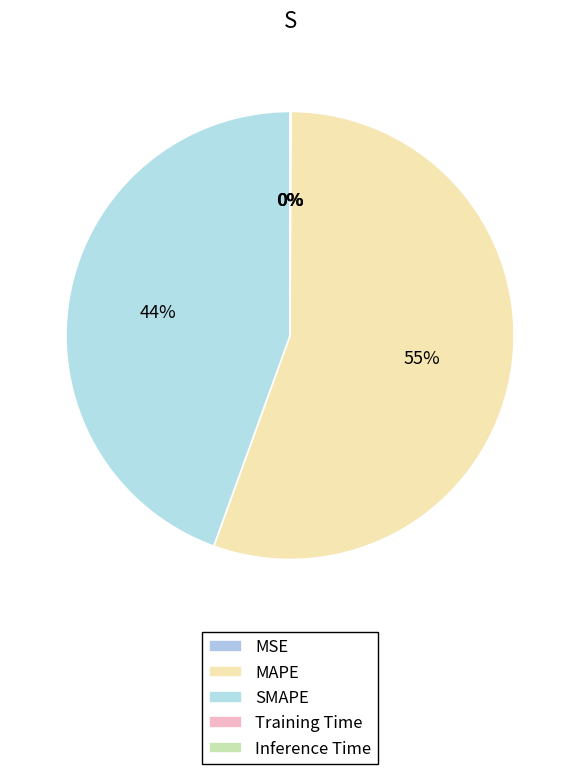

Between SMAPE and Inference Time, which is larger?

SMAPE